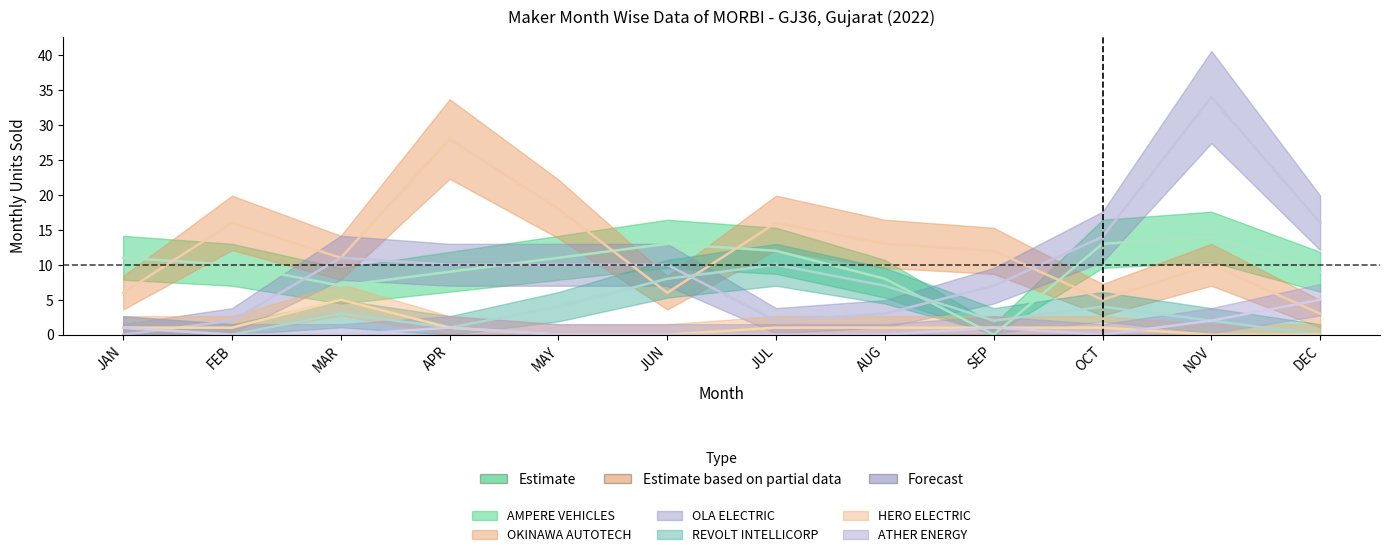

How many interior local peaks does the ATHER ENERGY series have?

2